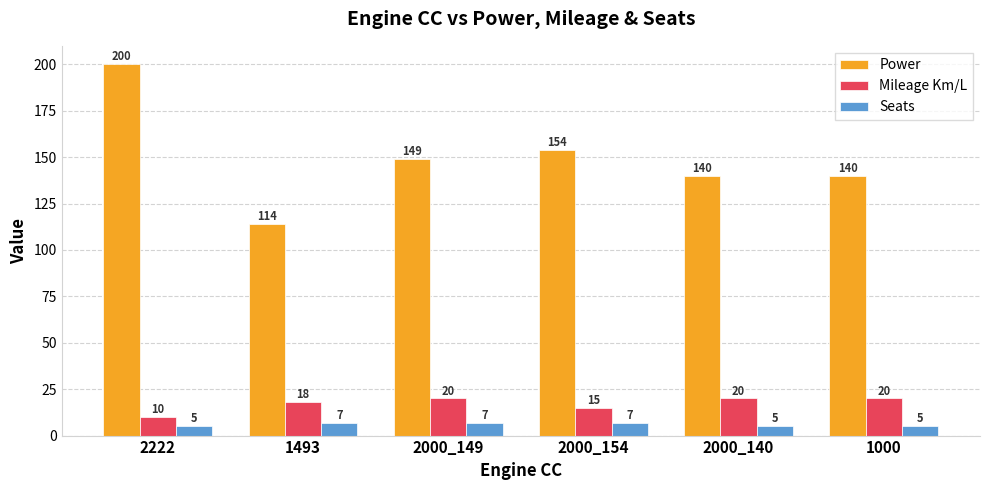

What is the label of the 1st bar from the right?

1000